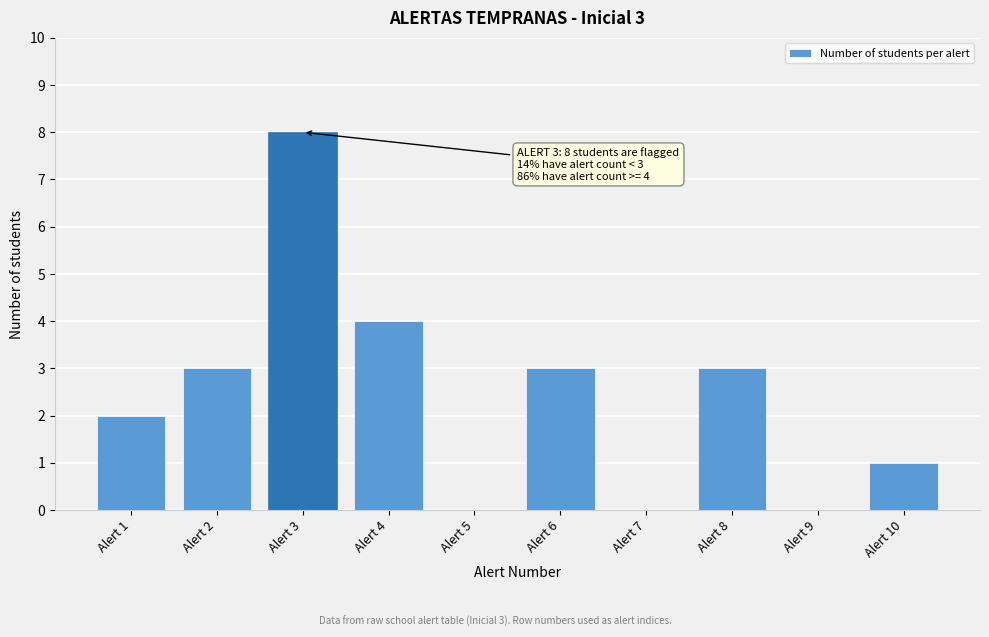

Reading left to right, extract all data points from this chart.

Alert 1=2	Alert 2=3	Alert 3=8	Alert 4=4	Alert 5=0	Alert 6=3	Alert 7=0	Alert 8=3	Alert 9=0	Alert 10=1